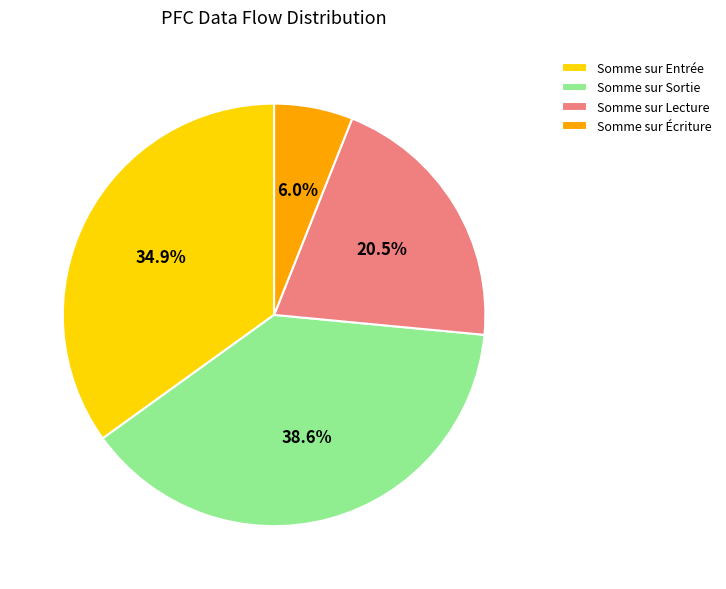

To the nearest percent, what portion does Somme sur Sortie represent?

39%